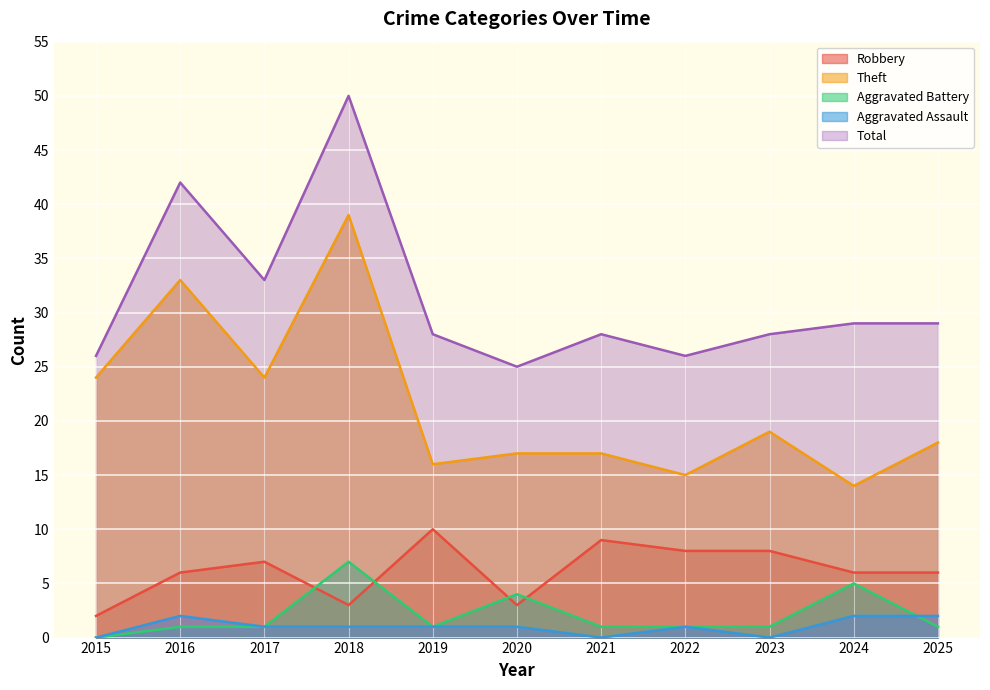

Which series has the largest total across all categories?

Total